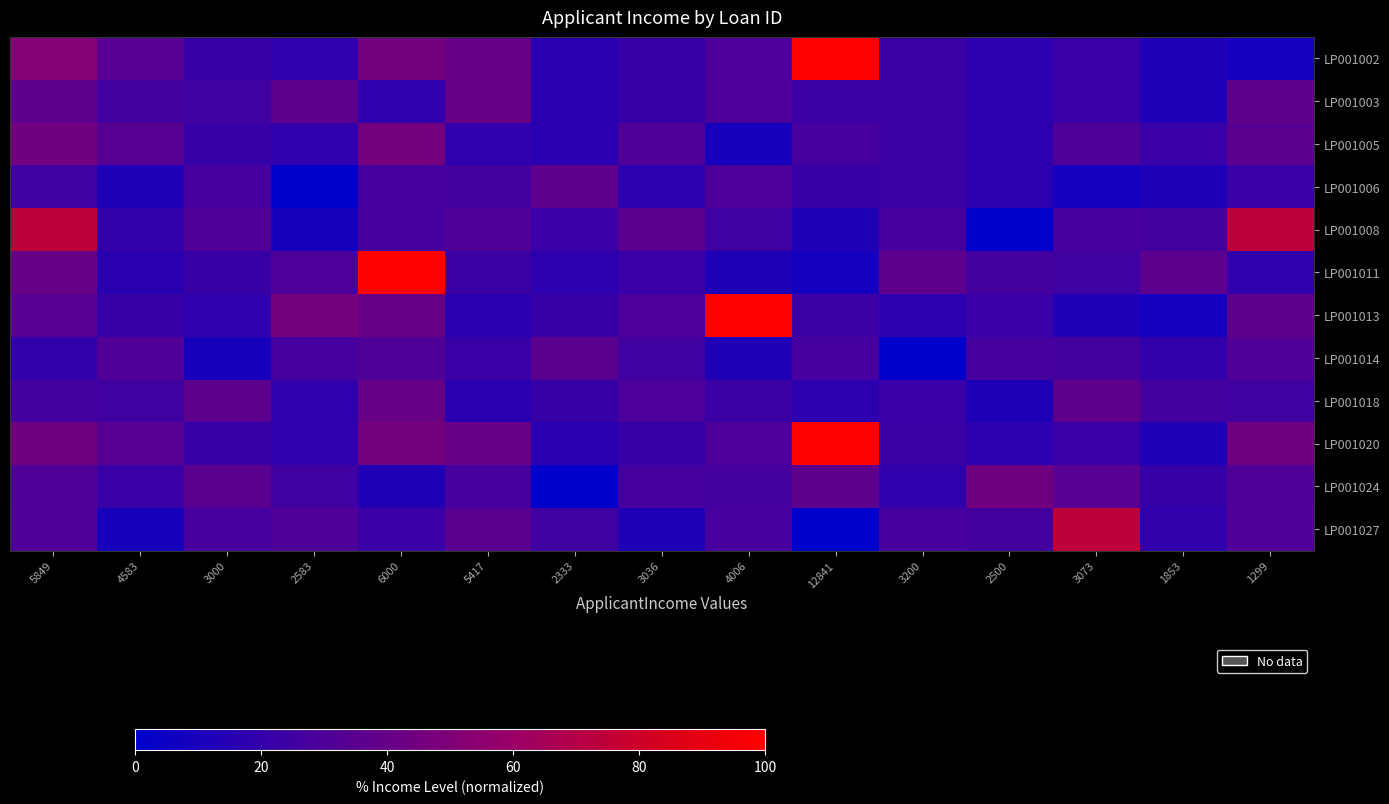

Reading right to left, list all the values displayed in this chart.

row_0: 1299=8.1	1853=12.6	3073=22.3	2500=17.7	3200=23.3	12841=100.0	4006=29.7	3036=22.0	2333=16.4	5417=40.9	6000=45.6	2583=18.4	3000=21.7	4583=34.3	5849=52.3
row_1: 1299=37.2	1853=12.6	3073=22.3	2500=17.7	3200=23.3	12841=23.3	4006=29.7	3036=22.0	2333=16.4	5417=40.9	6000=18.5	2583=36.7	3000=25.7	4583=26.4	5849=37.2
row_2: 1299=35.2	1853=23.0	3073=31.0	2500=17.7	3200=23.3	12841=27.7	4006=9.3	3036=31.4	2333=16.4	5417=18.5	6000=45.6	2583=18.4	3000=21.7	4583=34.3	5849=44.4
row_3: 1299=22.3	1853=12.6	3073=8.1	2500=17.7	3200=23.3	12841=22.0	4006=29.7	3036=17.7	2333=36.7	5417=26.5	6000=27.6	2583=0.0	3000=27.0	4583=12.4	5849=25.7
row_4: 1299=73.9	1853=26.5	3073=27.6	2500=0.0	3200=27.0	12841=12.4	4006=25.7	3036=35.2	2333=23.0	5417=31.0	6000=27.7	2583=9.3	3000=31.4	4583=20.1	5849=73.9
row_5: 1299=18.5	1853=36.7	3073=25.7	2500=26.4	3200=37.2	12841=8.1	4006=12.6	3036=22.3	2333=17.7	5417=23.3	6000=100.0	2583=29.7	3000=22.0	4583=16.4	5849=40.9
row_6: 1299=37.2	1853=8.1	3073=12.6	2500=22.3	3200=17.7	12841=23.3	4006=100.0	3036=29.7	2333=22.0	5417=16.4	6000=40.9	2583=45.6	3000=18.4	4583=21.7	5849=34.3
row_7: 1299=31.4	1853=20.1	3073=26.5	2500=27.6	3200=0.0	12841=27.0	4006=12.4	3036=25.7	2333=35.2	5417=23.0	6000=31.0	2583=27.7	3000=9.3	4583=31.4	5849=20.1
row_8: 1299=25.7	1853=26.4	3073=37.2	2500=12.6	3200=22.3	12841=17.7	4006=23.3	3036=29.7	2333=22.0	5417=16.4	6000=40.9	2583=18.5	3000=36.7	4583=25.7	5849=26.4
row_9: 1299=44.4	1853=12.6	3073=22.3	2500=17.7	3200=23.3	12841=100.0	4006=29.7	3036=22.0	2333=16.4	5417=40.9	6000=45.6	2583=18.4	3000=21.7	4583=34.3	5849=44.4
row_10: 1299=31.0	1853=21.7	3073=34.3	2500=44.4	3200=18.5	12841=36.7	4006=26.5	3036=27.6	2333=0.0	5417=27.0	6000=12.4	2583=25.7	3000=35.2	4583=23.0	5849=31.0
row_11: 1299=31.4	1853=20.1	3073=73.9	2500=26.5	3200=27.6	12841=0.0	4006=27.0	3036=12.4	2333=25.7	5417=35.2	6000=23.0	2583=31.0	3000=27.7	4583=9.3	5849=31.4